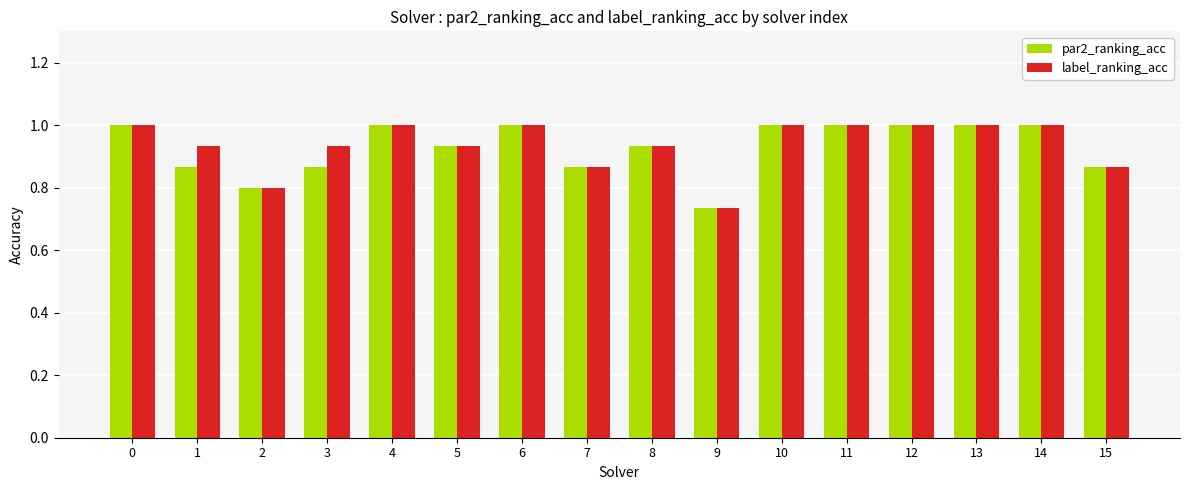

Is the value of label_ranking_acc at 4 greater than the value of par2_ranking_acc at 9?

Yes